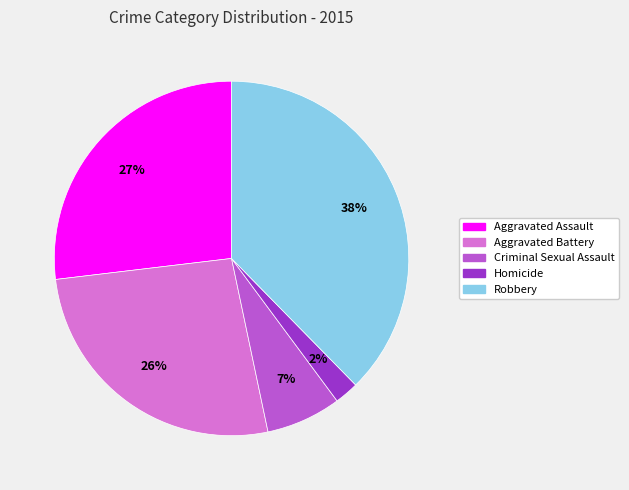

Count the number of slices in the pie.

5